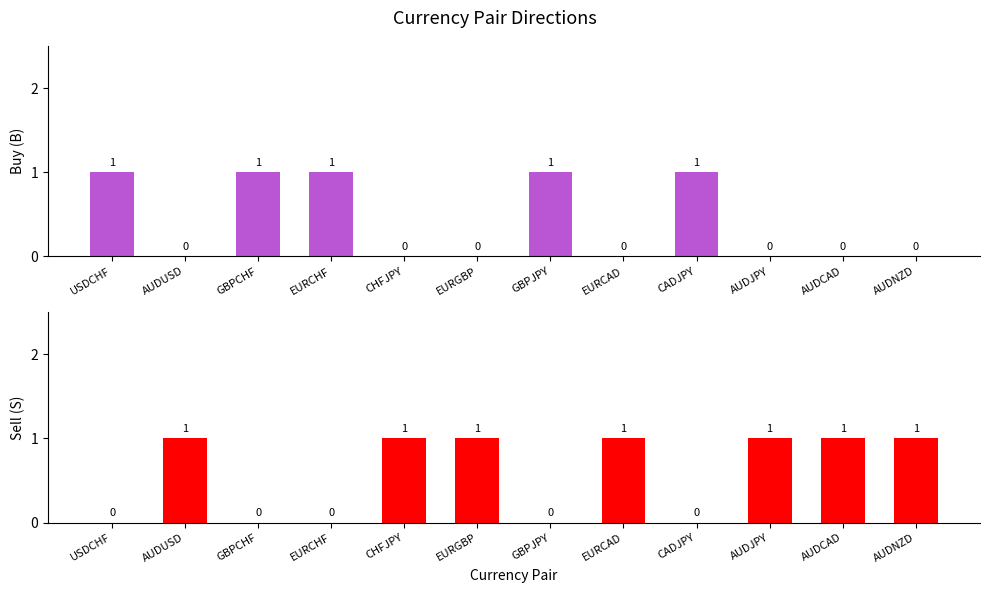

List the labels in order of Buy (B) value, largest first.

USDCHF, GBPCHF, EURCHF, GBPJPY, CADJPY, AUDUSD, CHFJPY, EURGBP, EURCAD, AUDJPY, AUDCAD, AUDNZD